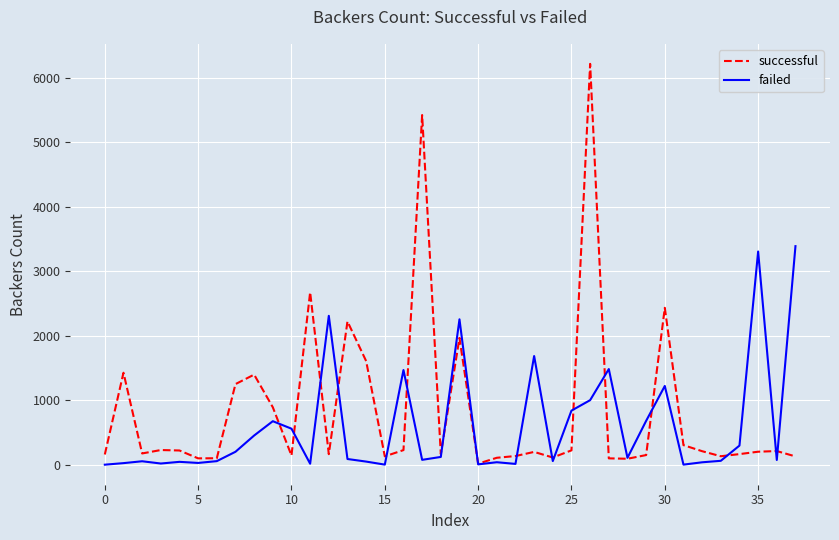

At 10, list the series in order from largest to smallest.

failed, successful